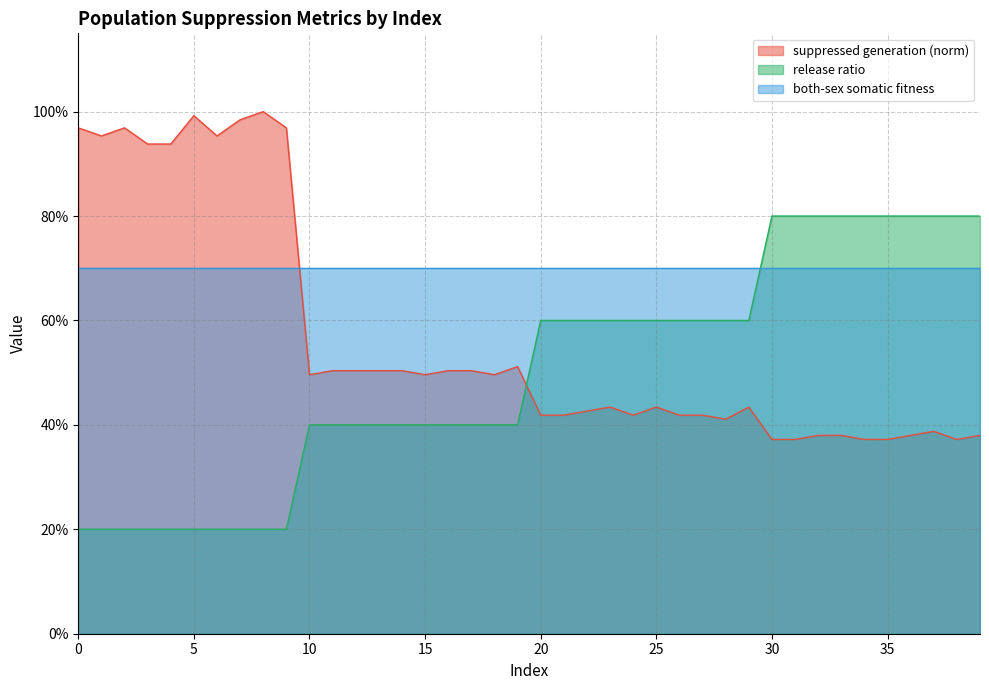

Does the chart display data point markers on the line(s)?

No